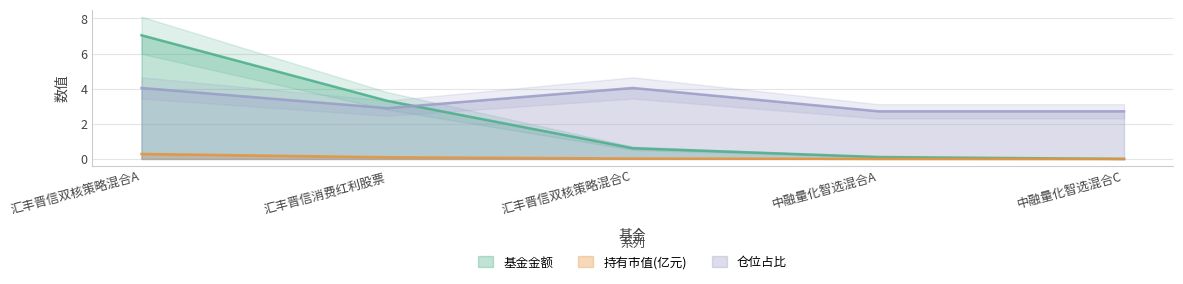

What is the maximum value for 仓位占比?

4.0